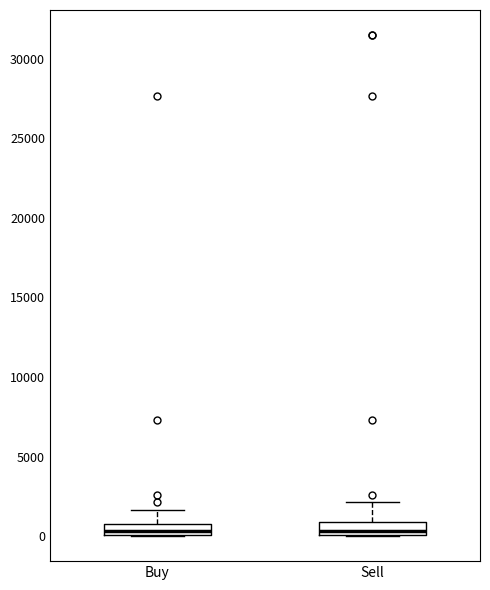

Where does the upper whisker of the box for Sell end on the y-axis? The values are not printed on the chart, so give them approximately, as read against the axis.

2000